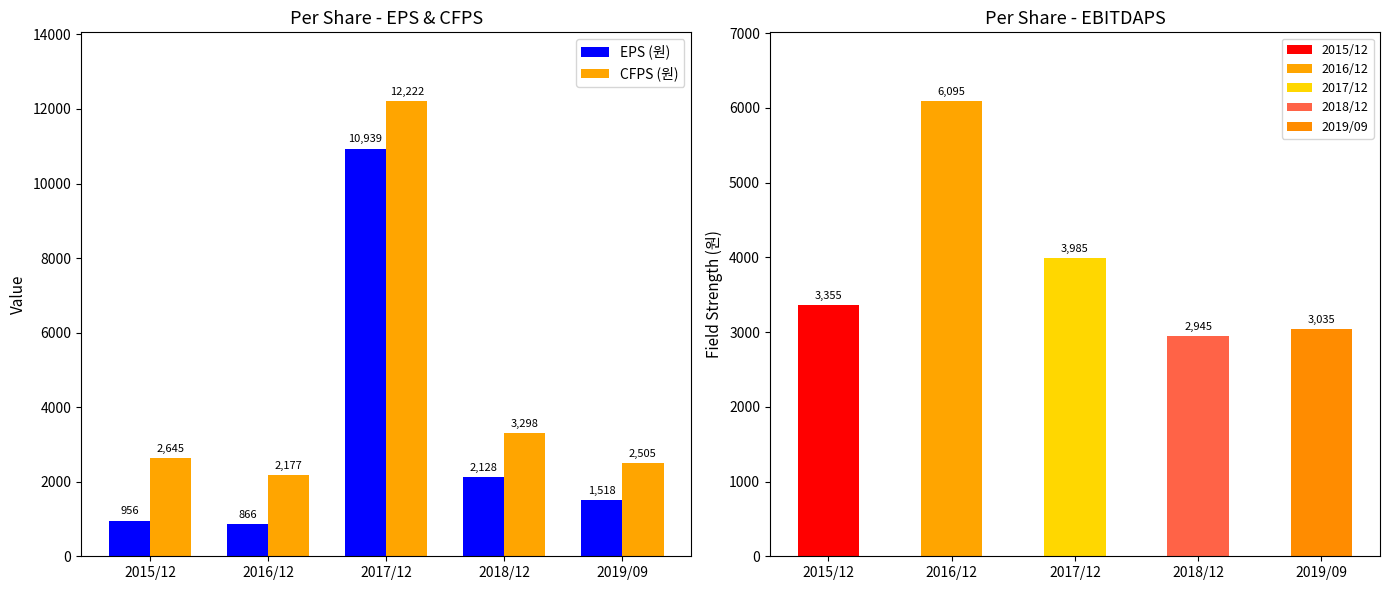

At which label is CFPS (원) closest to 7199?

2018/12